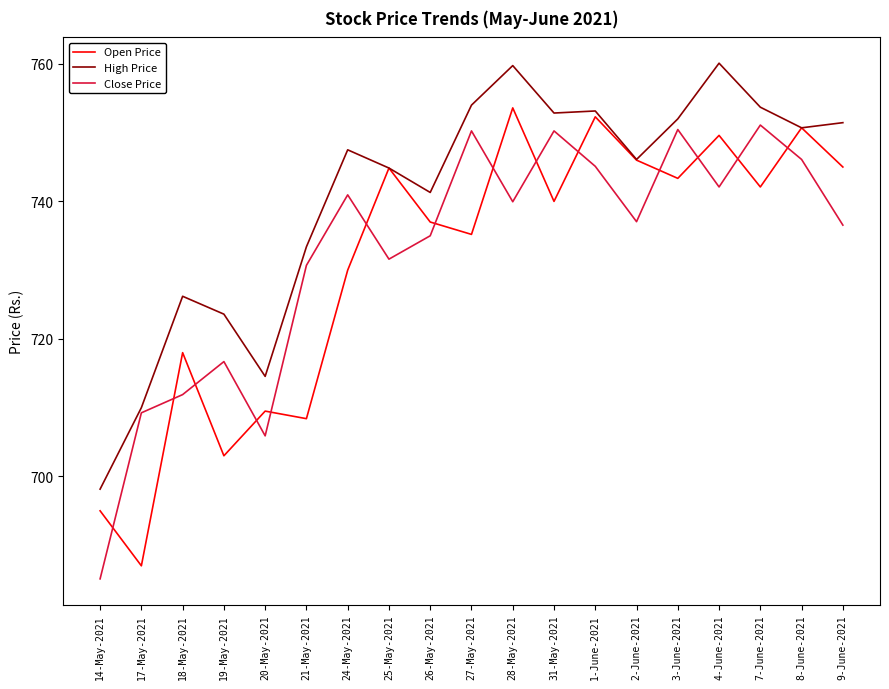

What is the total value across all series at 8-June-2021?

2247.5